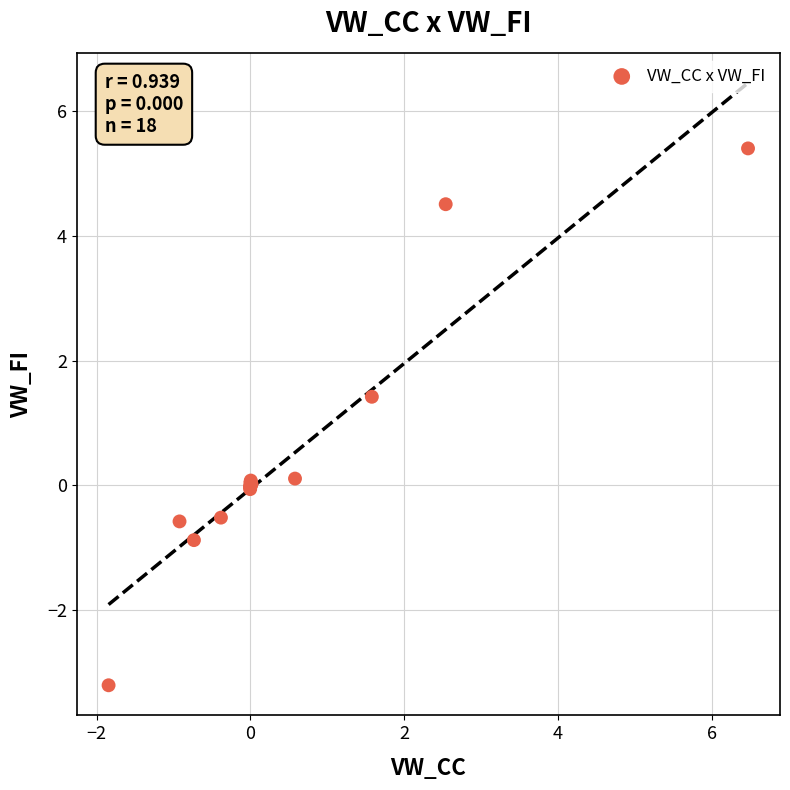

What Y value in the scatter plot is closest to 1?

1.4